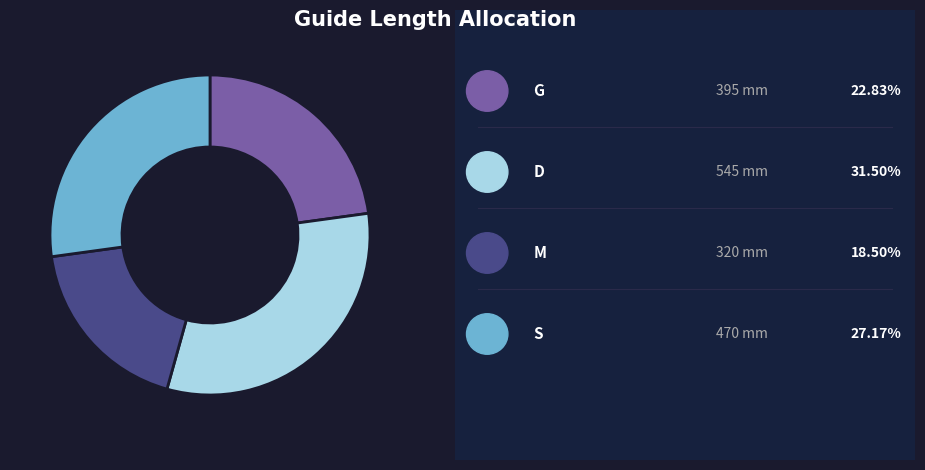

Does any single category account for the majority?

No